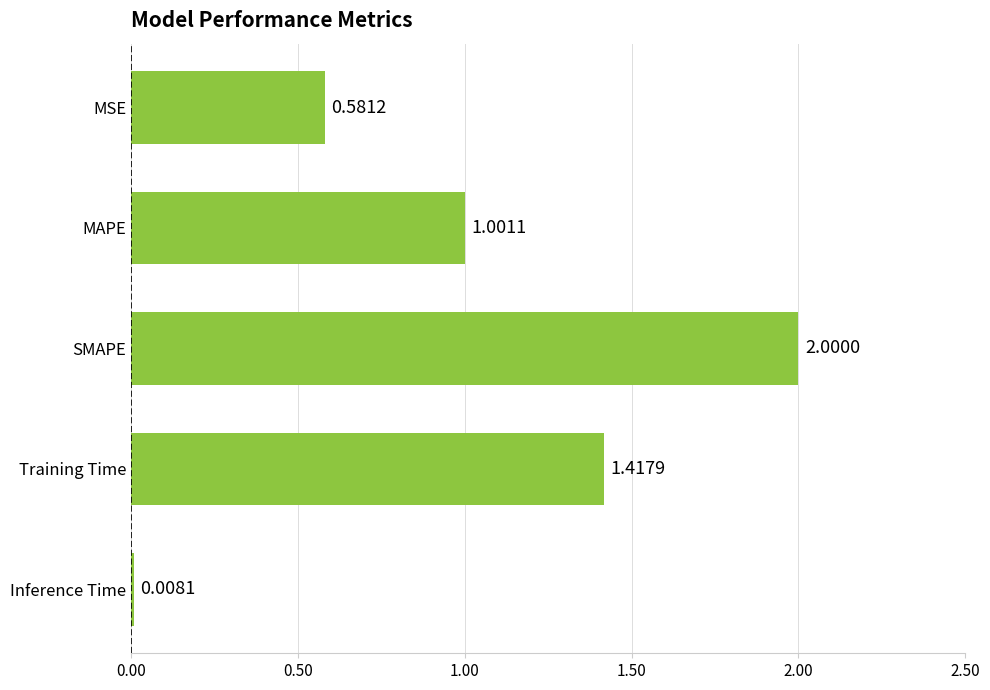

Which category has the lowest value across all series?

Inference Time